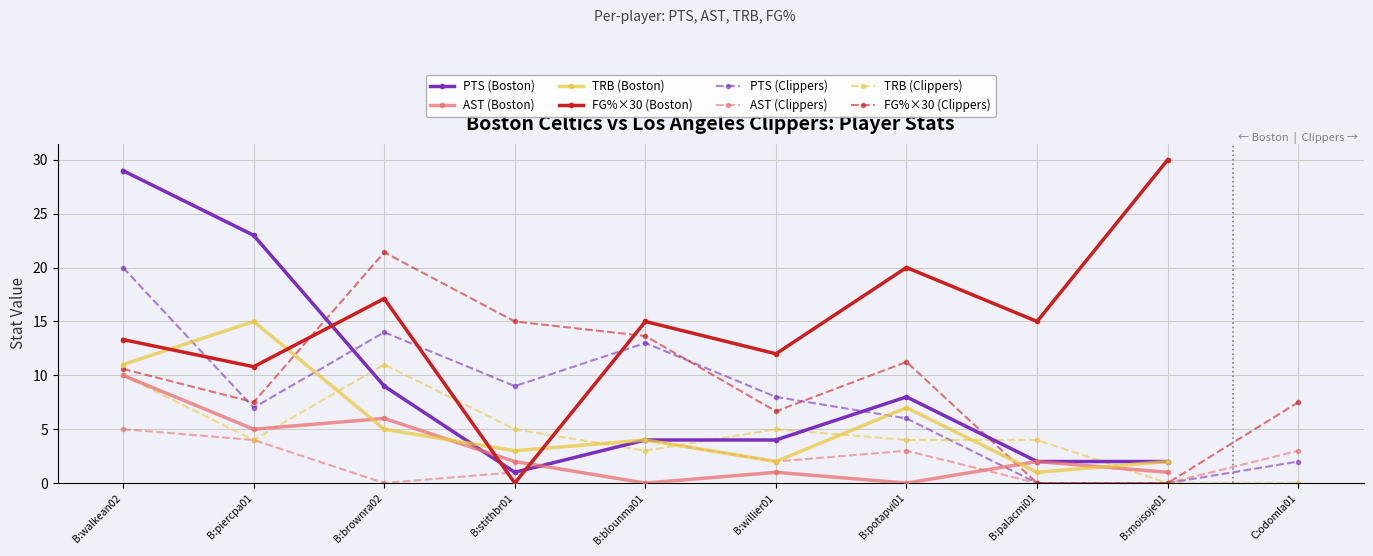

In FG% (Boston), how many points are lower than both neighbors (excluding endpoints)?

4